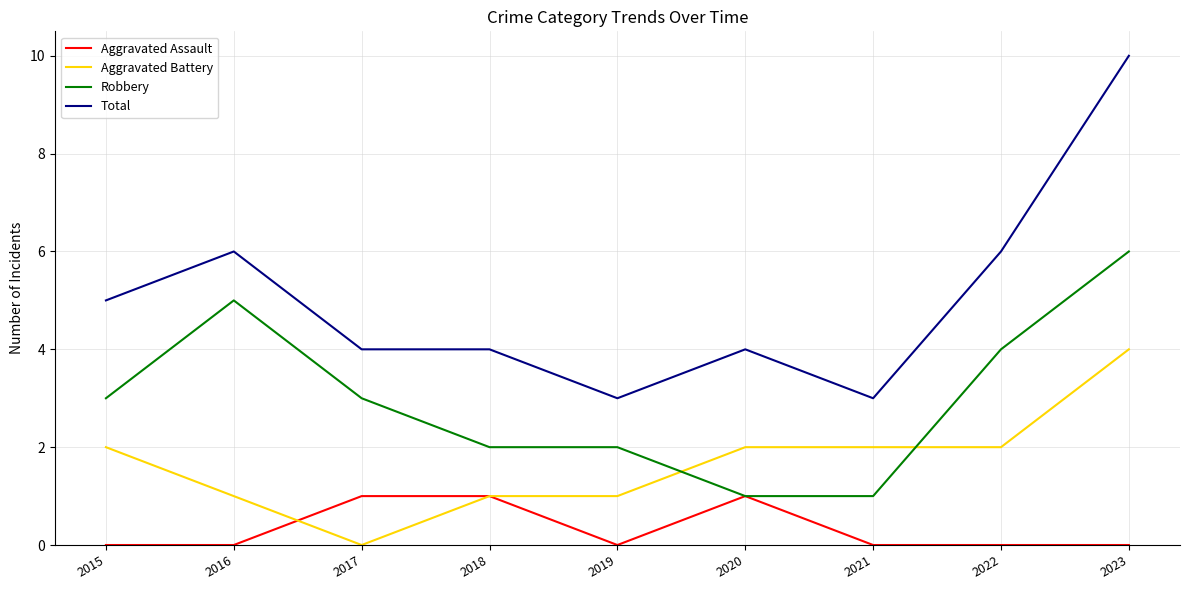

Which label corresponds to the largest value in the chart?

2023